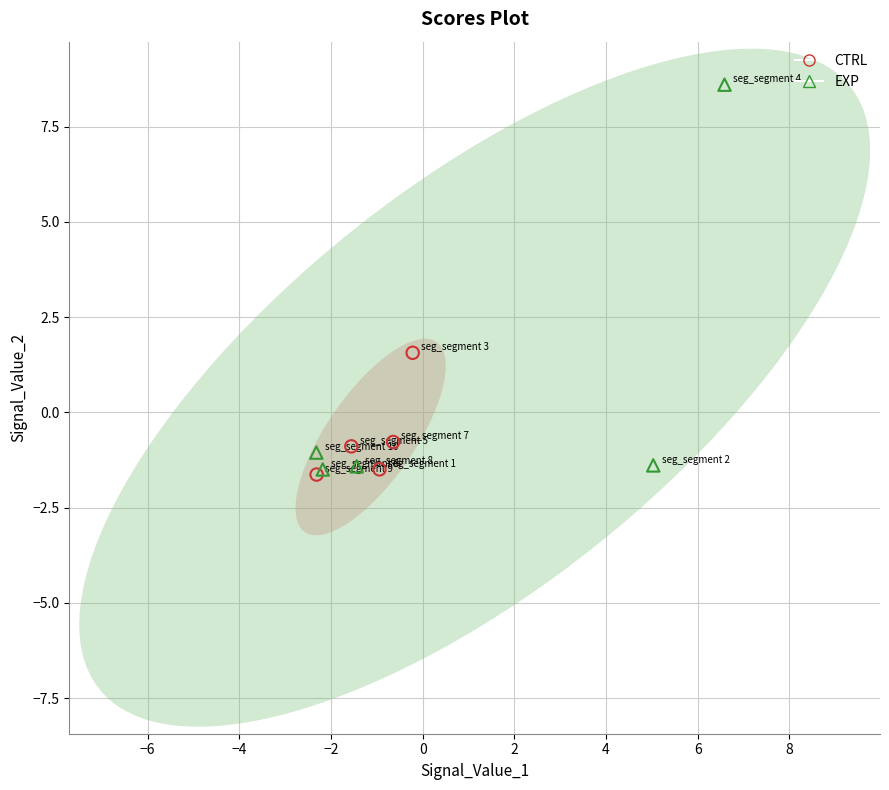

Which series has the largest Y range (max minus min)?

EXP